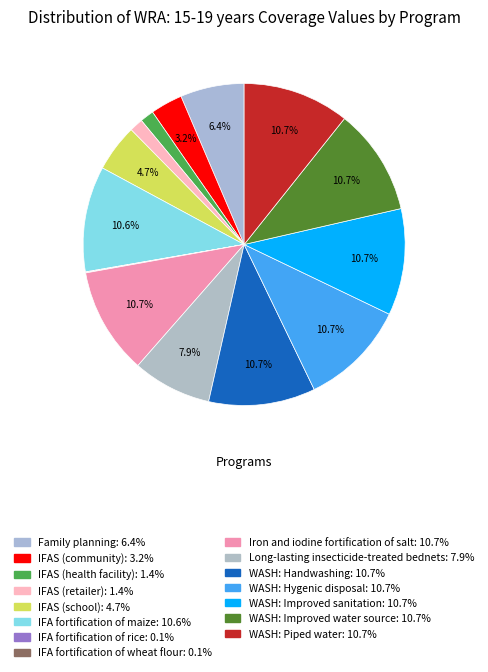

Does IFAS (community) account for over 50% of the chart?

No